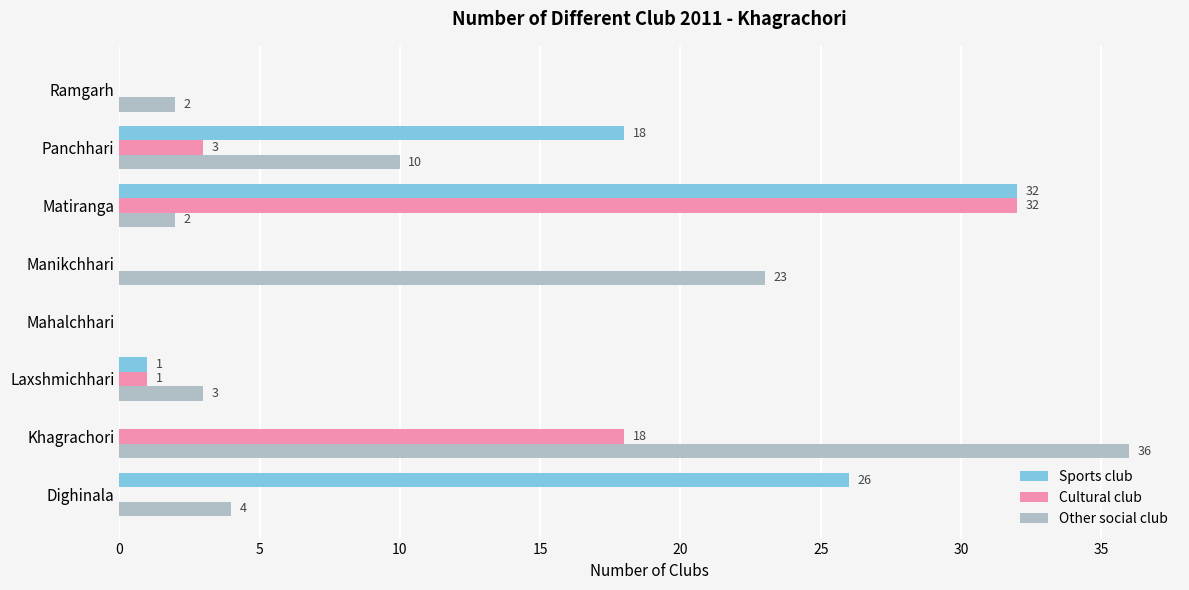

Is it true that Sports club equals 0 at Khagrachori?

True